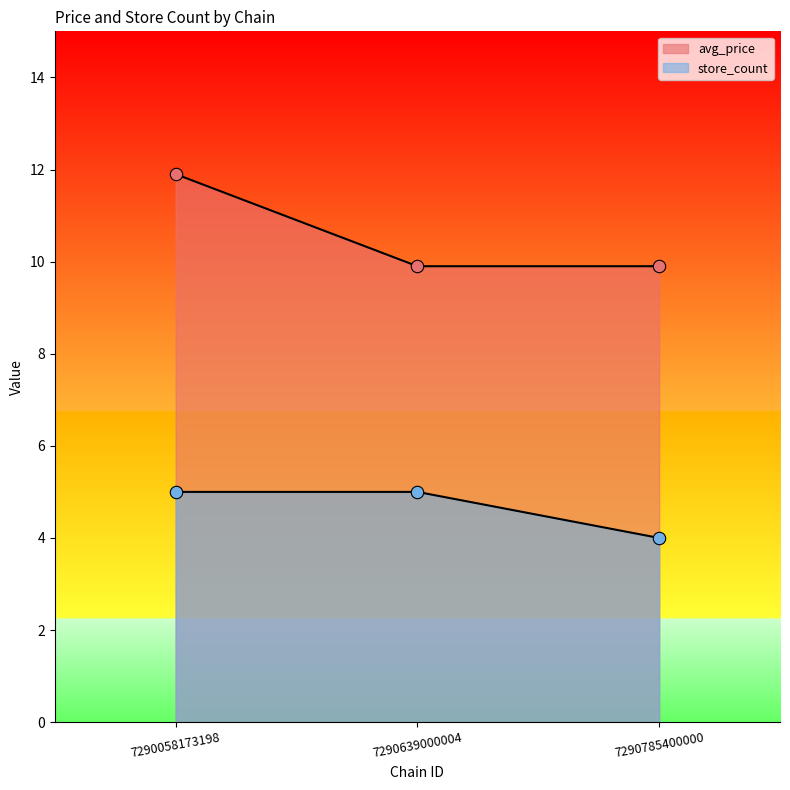

Which series reaches the maximum Y coordinate?

avg_price